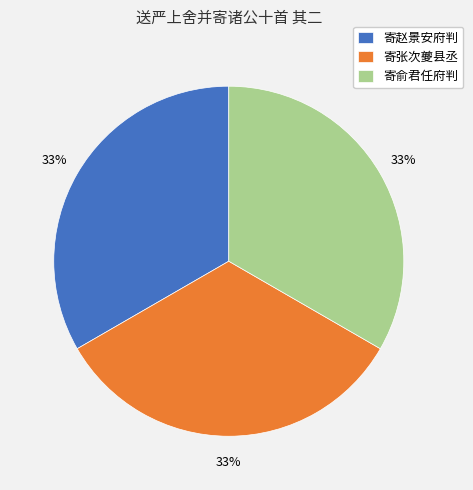

Is there a majority slice in this chart?

No